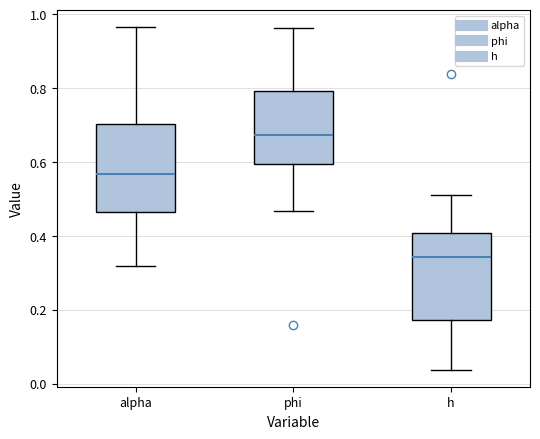

Which box has the lowest median line?

h